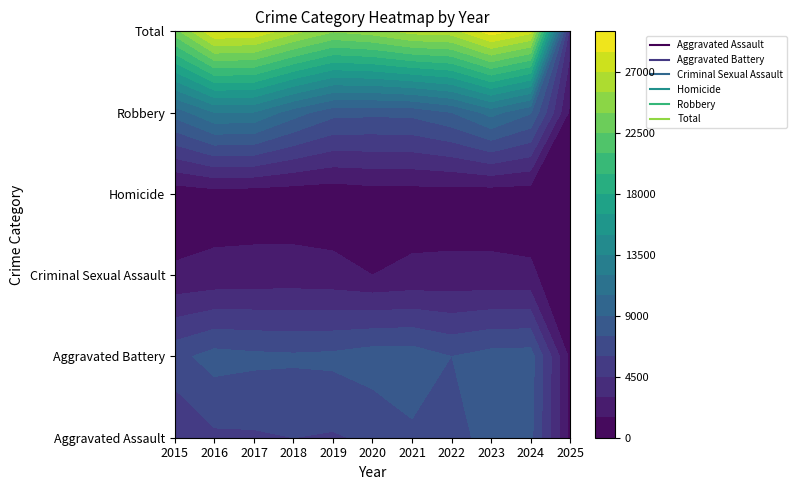

Read the Homicide value at 2019.

499